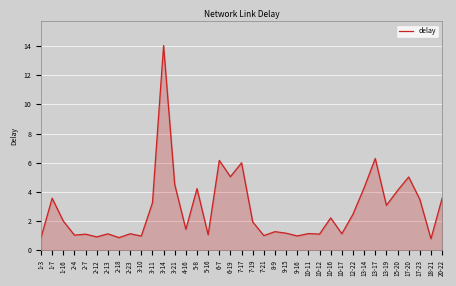

At which label is the value closest to 7?

13-17